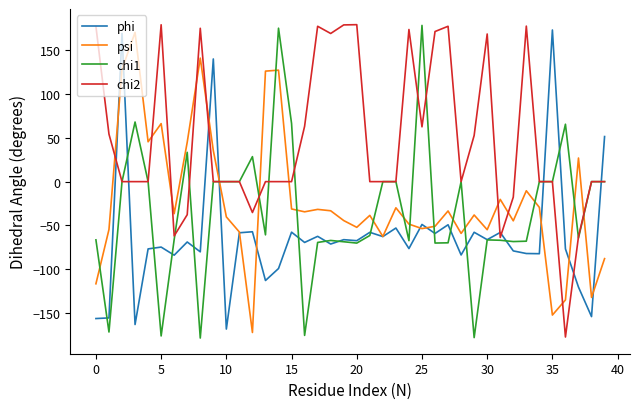

What is the maximum value for chi2?

179.1